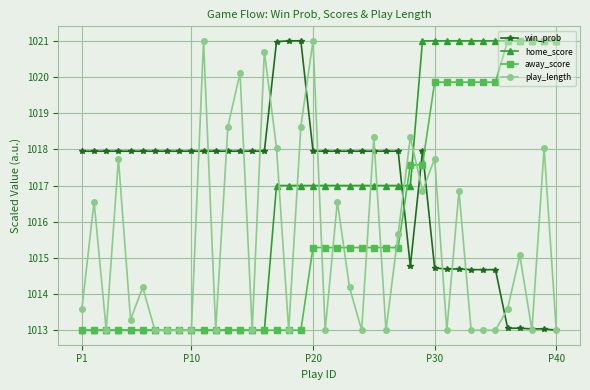

True or false: home_score and win_prob cross at least once.

True